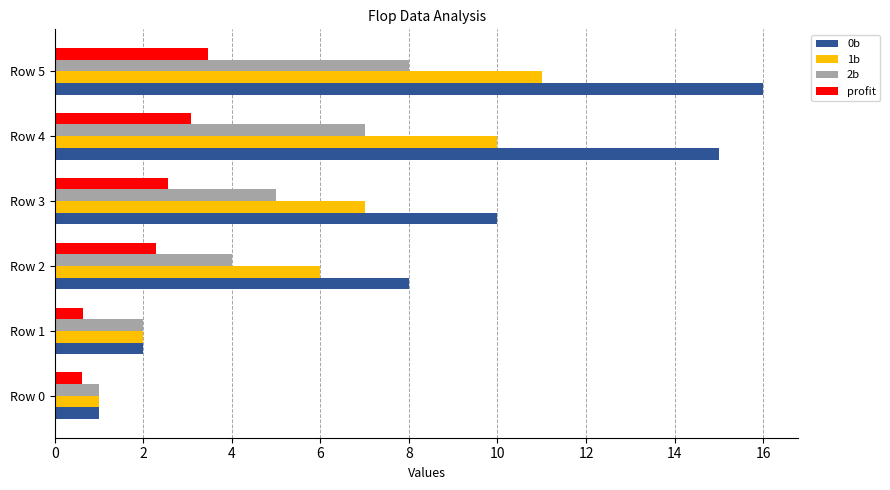

At which category is the sum across all series the highest?

Row 5